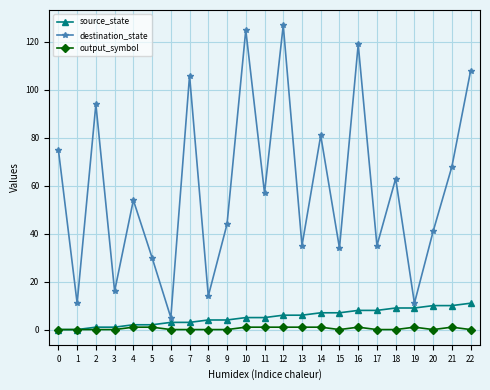

How many lines are shown in the chart?

3